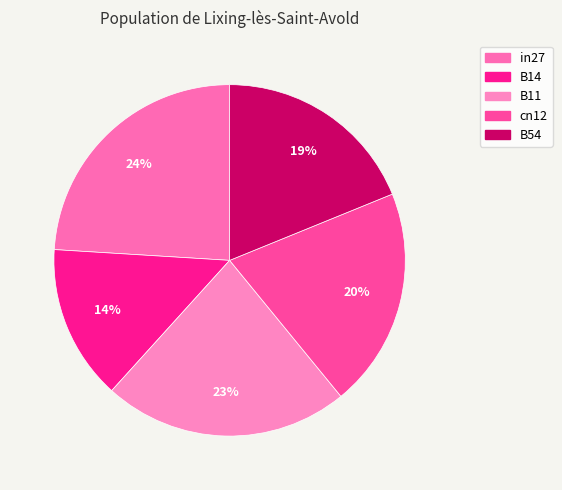

To the nearest percent, what is the average slice percentage?

20%